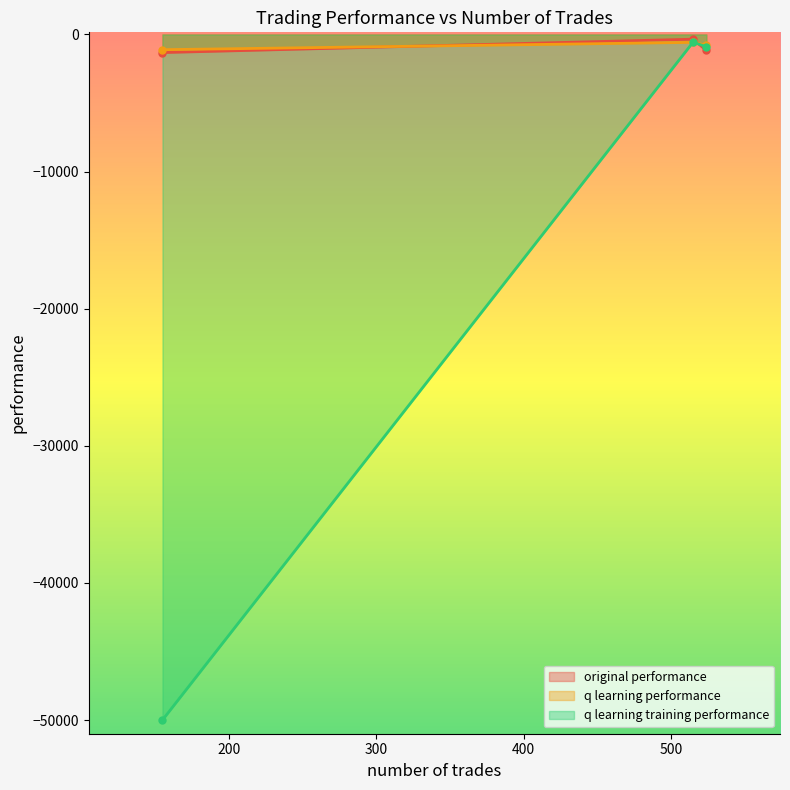

What is the sum of all q learning performance values?

-2469.8